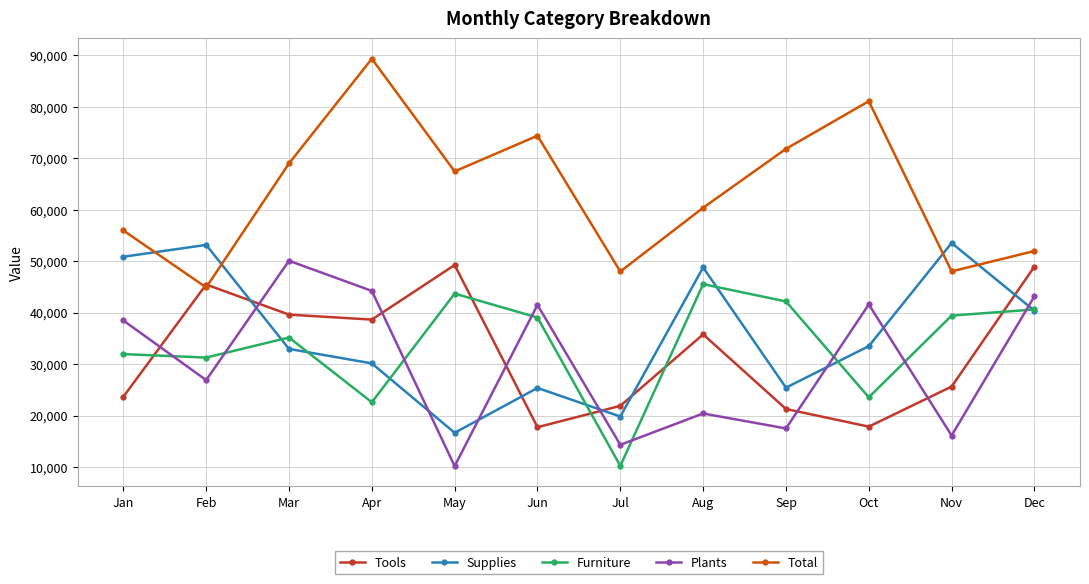

At Jul, list the series in order from largest to smallest.

Total, Tools, Supplies, Plants, Furniture